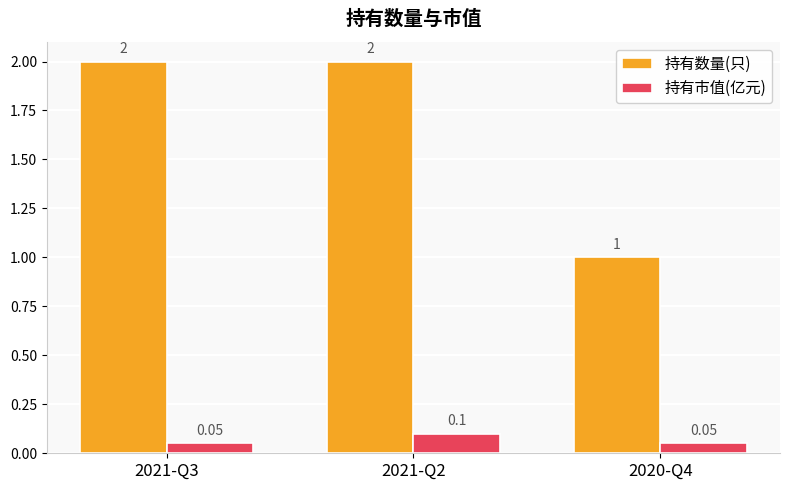

Which series changed the most between 2021-Q2 and 2020-Q4?

持有数量(只)